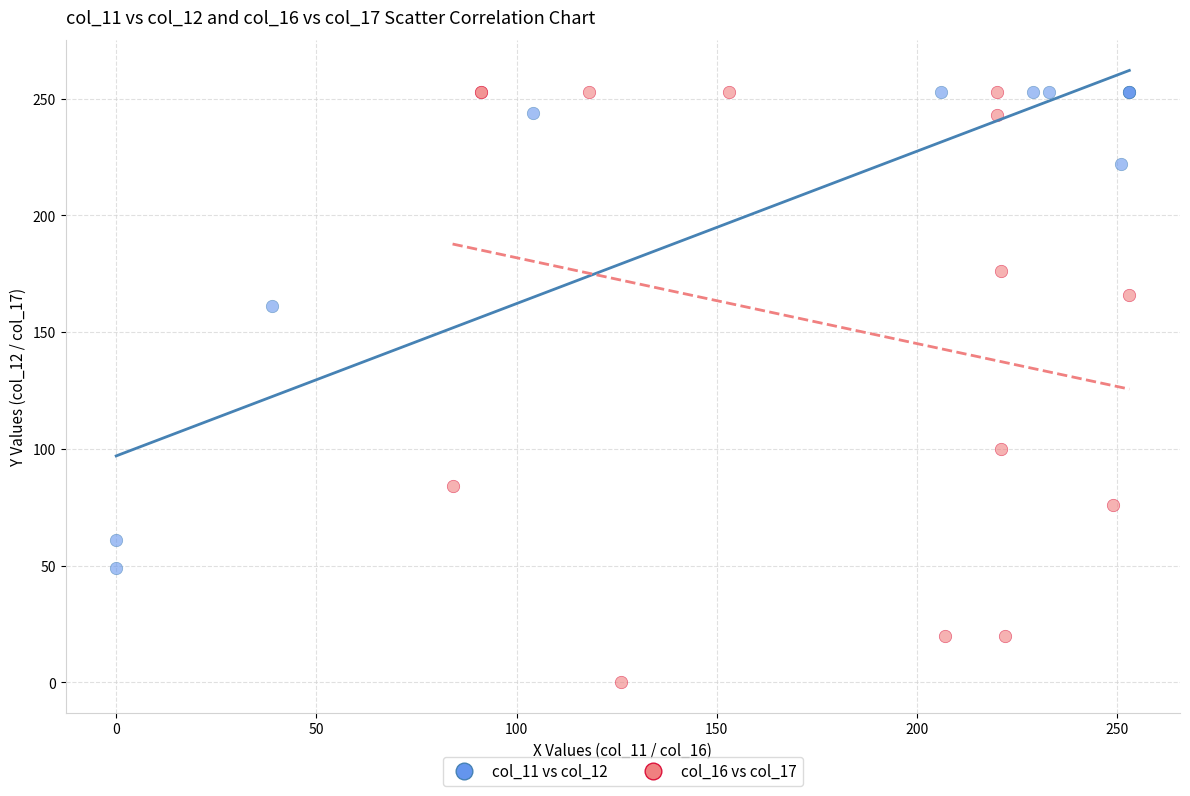

Which series has the largest Y range (max minus min)?

col_16 vs col_17